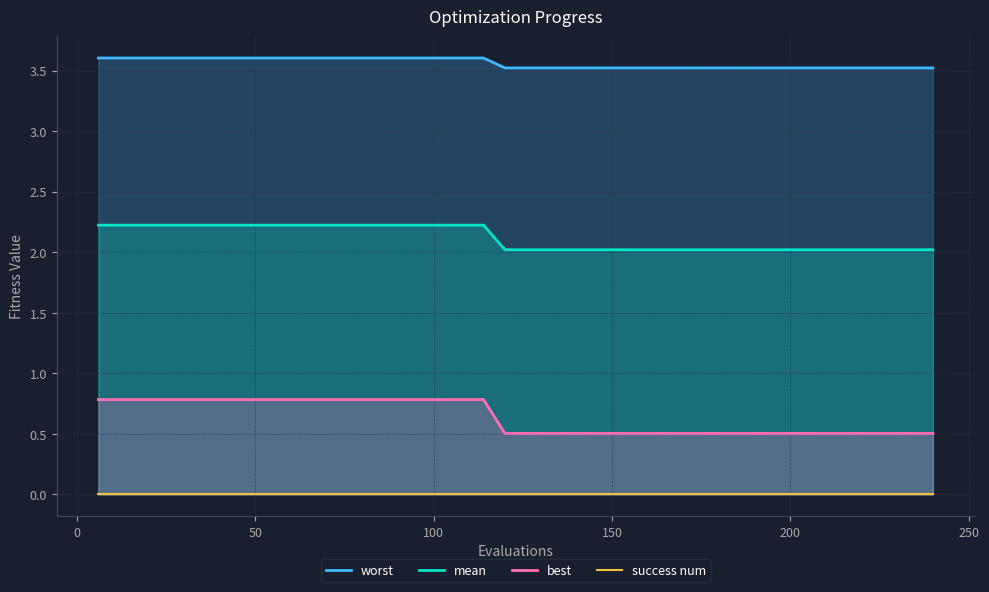

Count the number of categories in the chart.

40